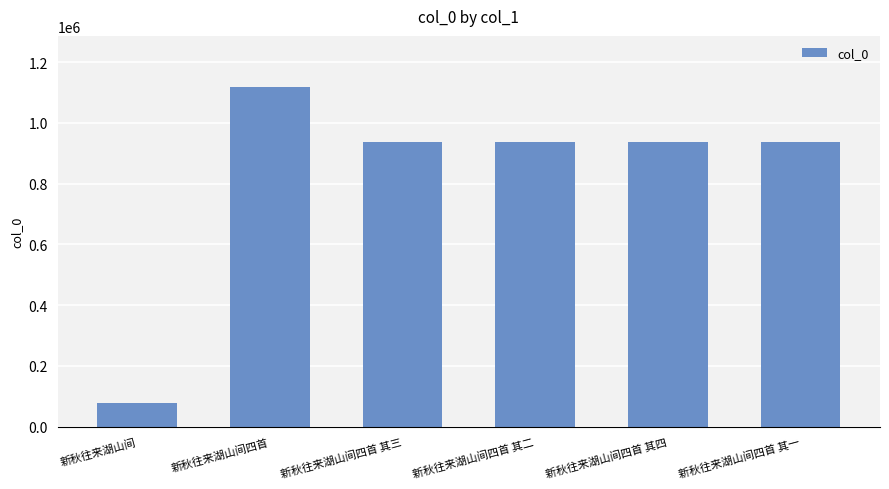

The chart shows a value of 1406970 at 新秋往来湖山间四首 其四. True or false?

False